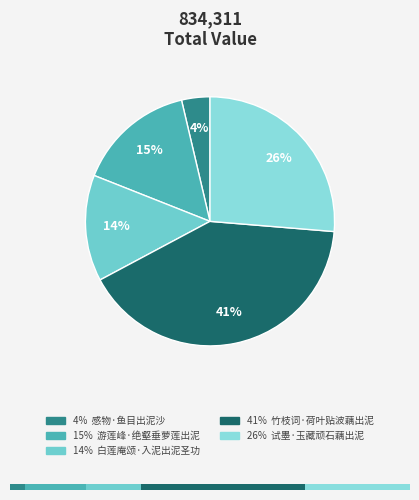

How many segments does this pie chart have?

5